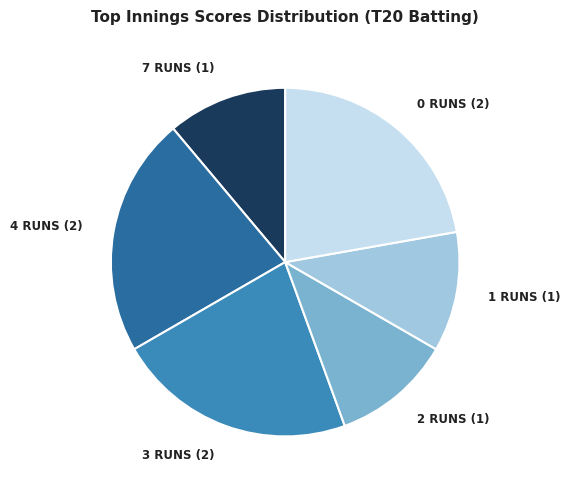

Do 0 RUNS (2) and 2 RUNS (1) together represent more than half of the pie?

No